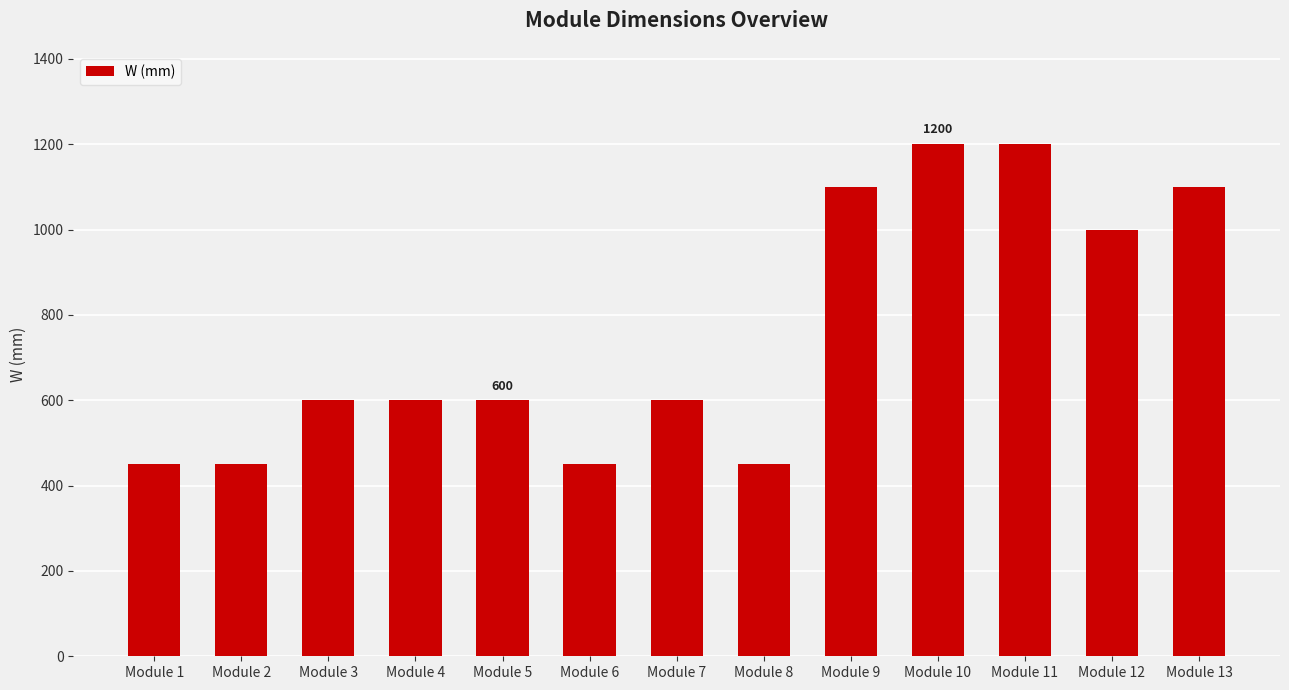

What is the difference between the maximum and second lowest values?

750